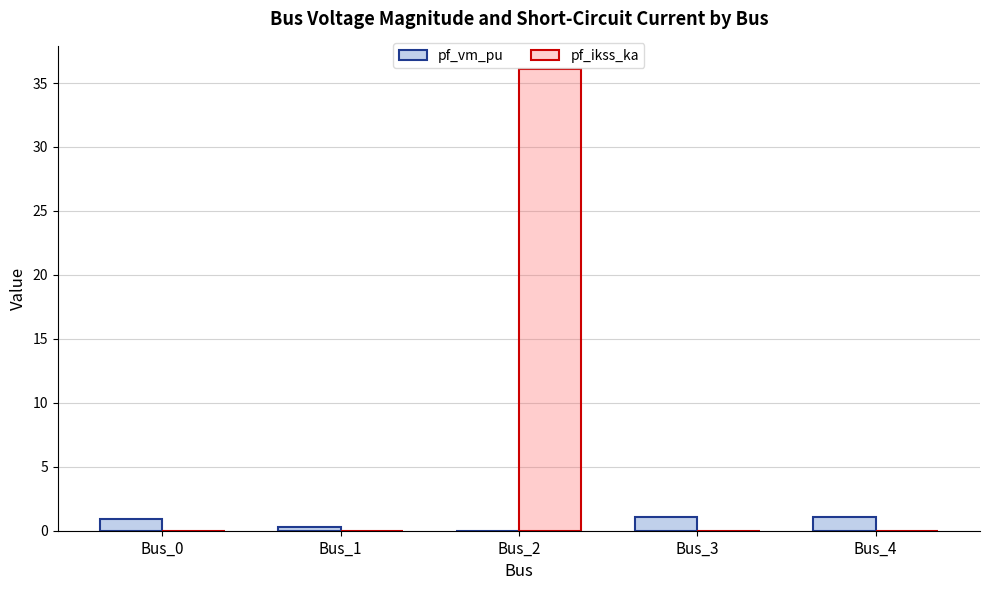

At which category is the sum across all series the highest?

Bus_2